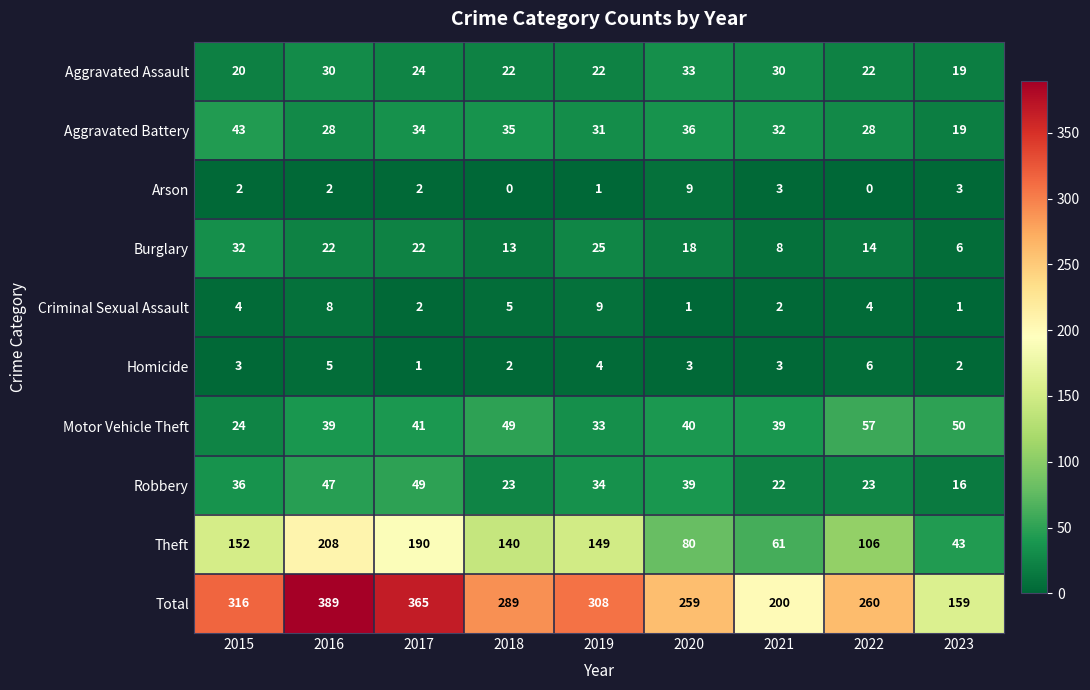

At which label does Robbery first exceed 34?

2015